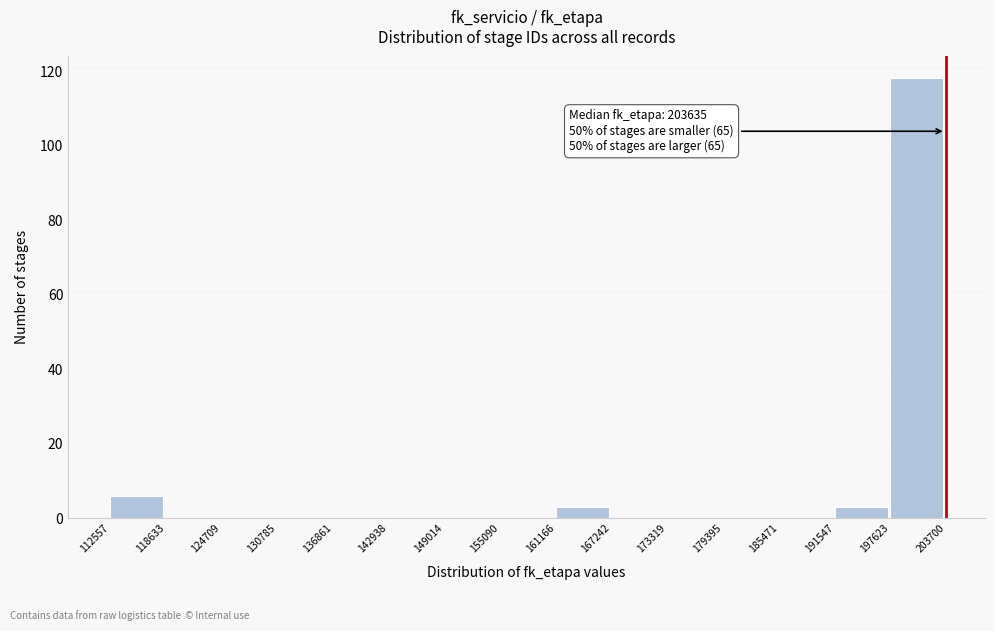

Over which range of the x-axis is the bar tallest?

197623 to 203700